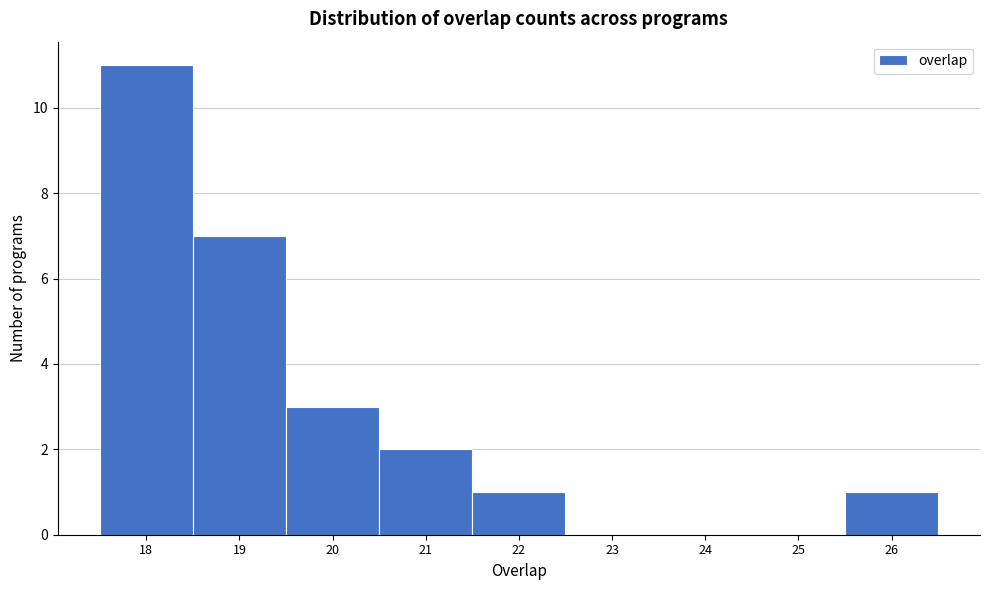

Reading left to right, transcribe this chart: for each bar, give the range it covers on the x-axis and its height. The values are not printed on the chart, so give them approximately, as read against the axis.

17.5 to 18.5: 11
18.5 to 19.5: 7
19.5 to 20.5: 3
20.5 to 21.5: 2
21.5 to 22.5: 1
22.5 to 23.5: 0
23.5 to 24.5: 0
24.5 to 25.5: 0
25.5 to 26.5: 1